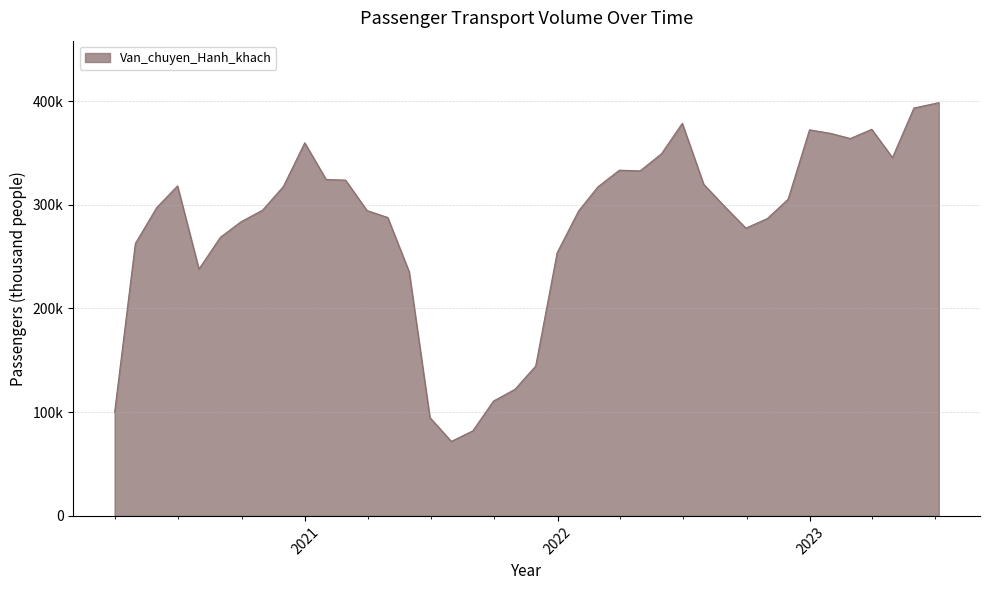

At which label is the value closest to 235183?

05/31/2021